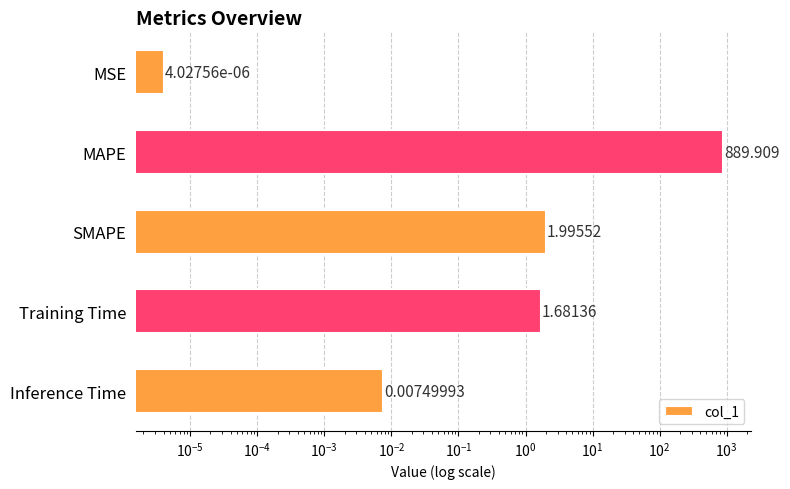

How many bars are there in total?

5